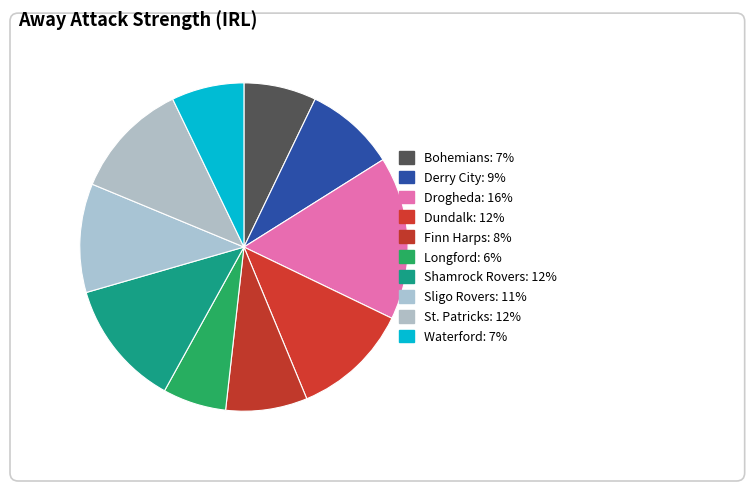

Which category has the biggest portion of the pie?

Drogheda